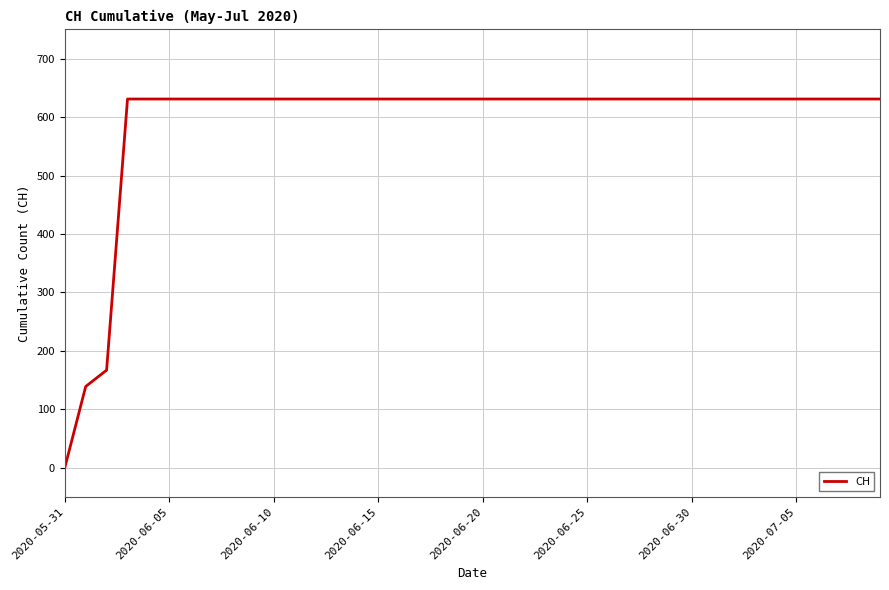

What is the difference between the maximum and minimum values?

631